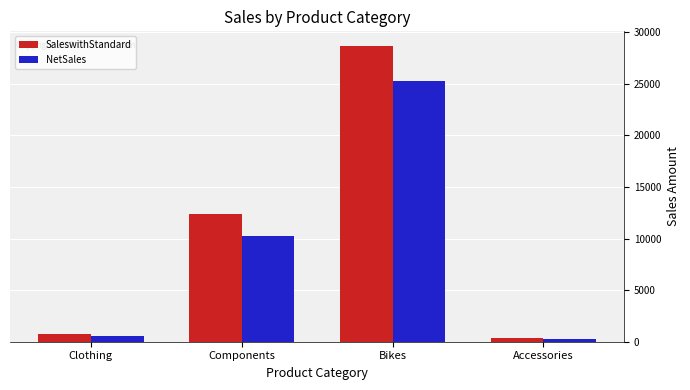

Rank the categories by SaleswithStandard value from highest to lowest.

Bikes, Components, Clothing, Accessories